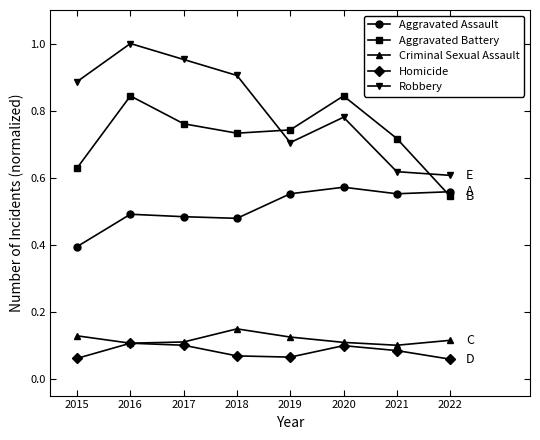

At which category is the sum across all series the highest?

2016